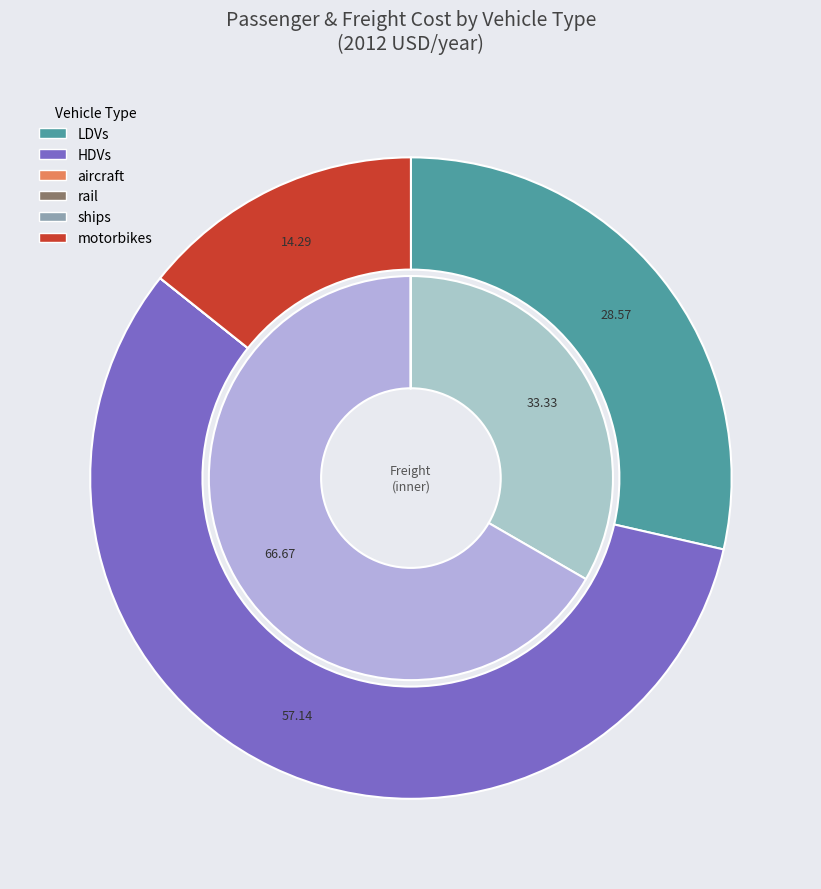

The rail slice represents 5% of the pie. True or false?

False